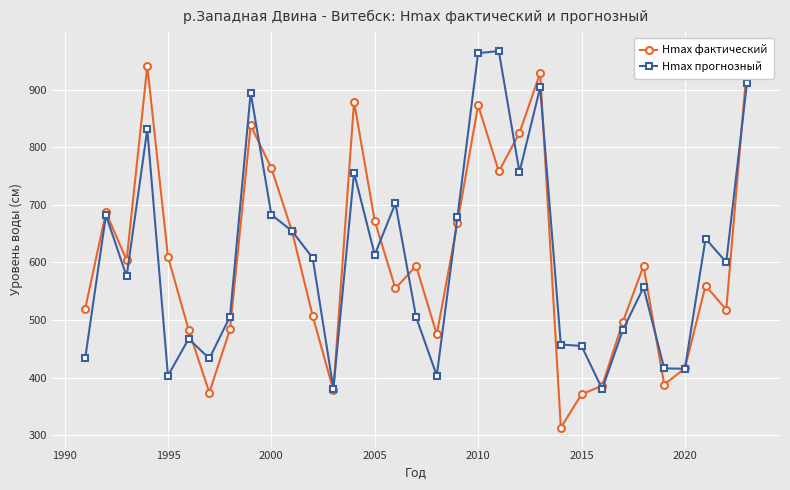

At how many categories does at least one series exceed 746?

9